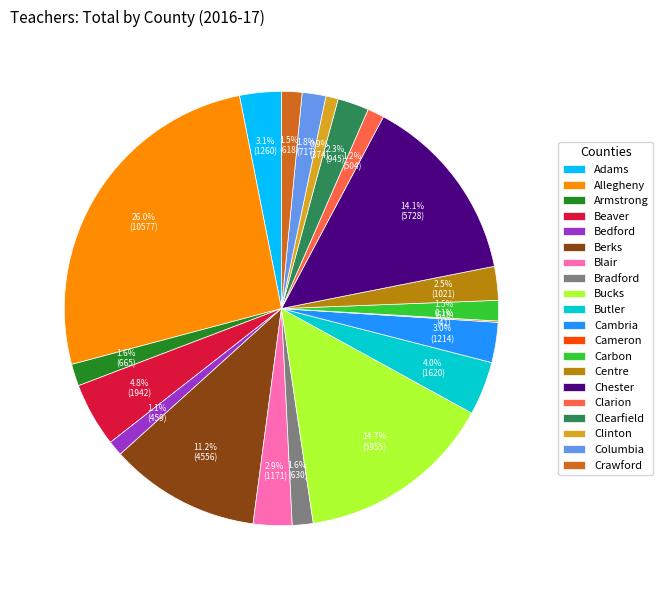

What is the ratio of the value at Carbon to the value at Beaver?

0.3